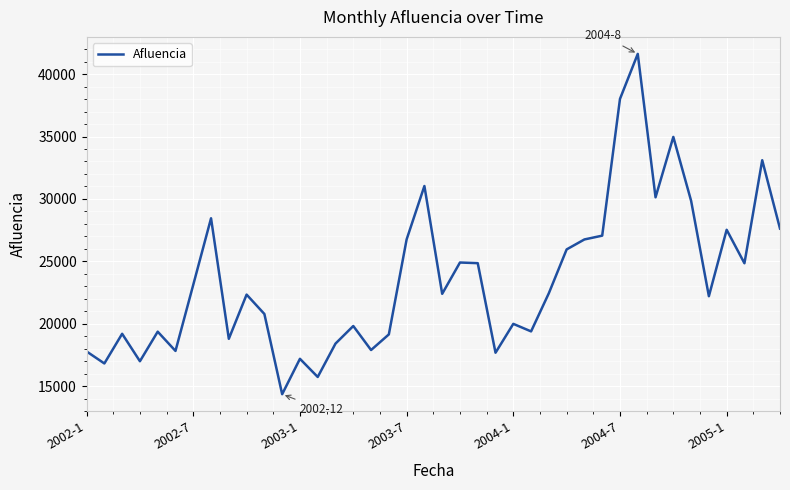

What is the difference between the maximum and minimum values?

27254